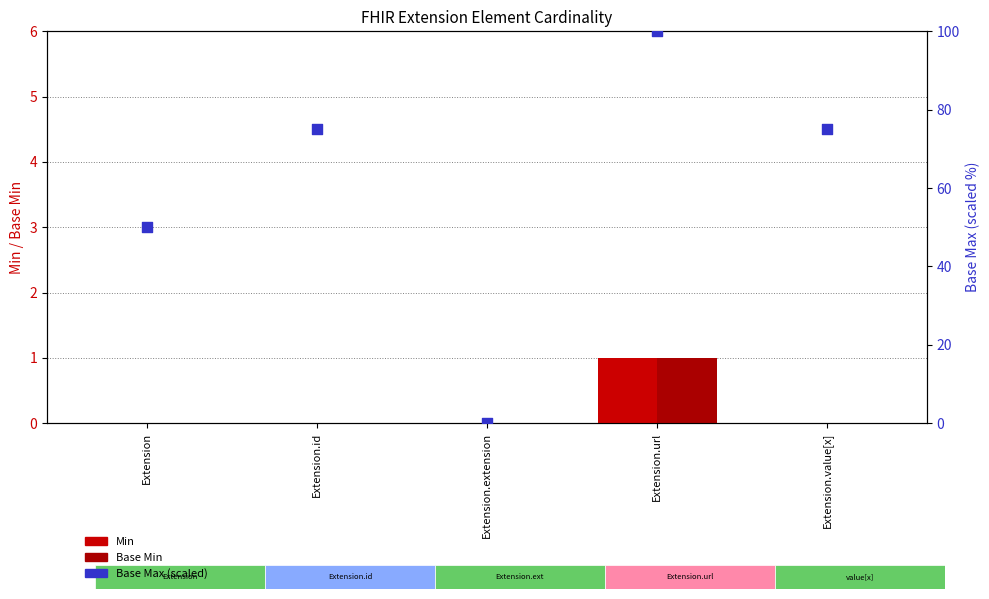

At which category is the sum across all series the highest?

Extension.url